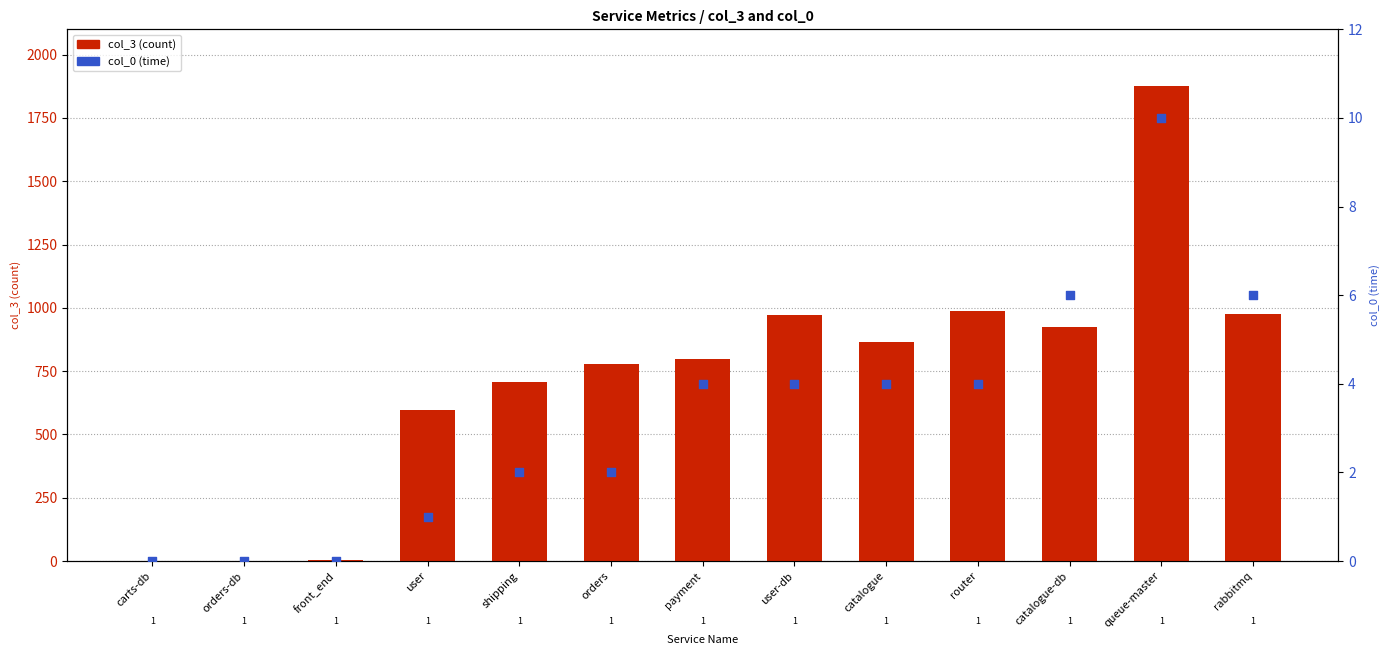

At how many categories does at least one series exceed 4?

11